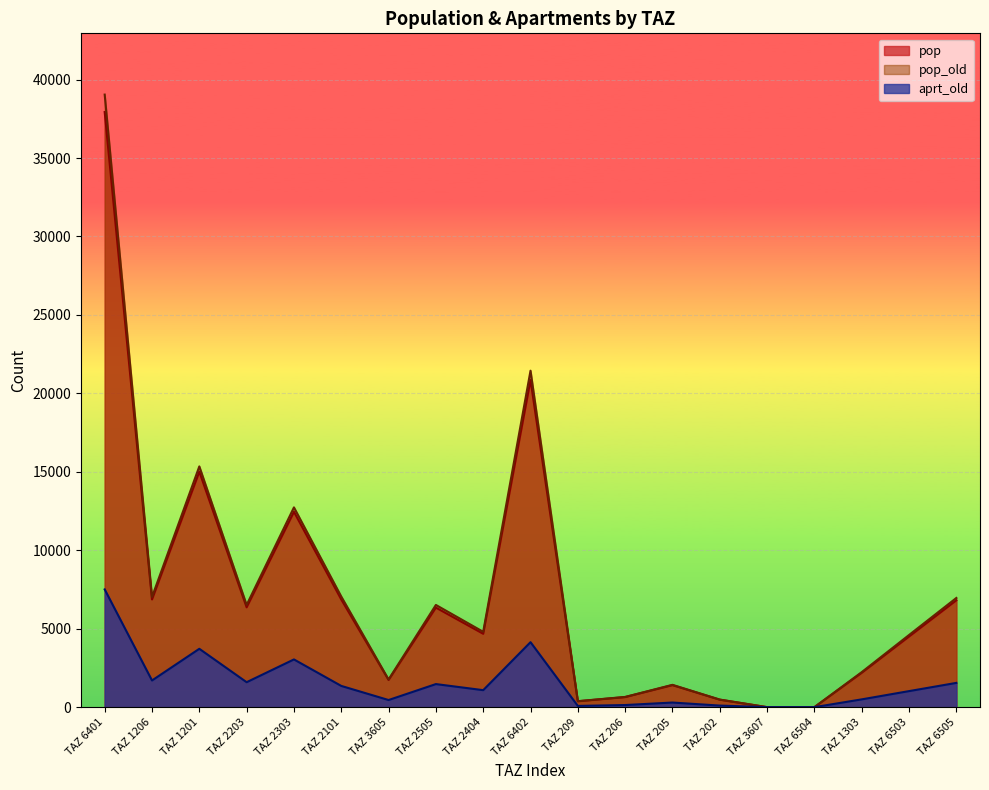

List the labels in order of pop_old value, smallest first.

TAZ 3607, TAZ 6504, TAZ 209, TAZ 202, TAZ 206, TAZ 205, TAZ 3605, TAZ 1303, TAZ 6503, TAZ 2404, TAZ 2203, TAZ 2505, TAZ 6505, TAZ 1206, TAZ 2101, TAZ 2303, TAZ 1201, TAZ 6402, TAZ 6401